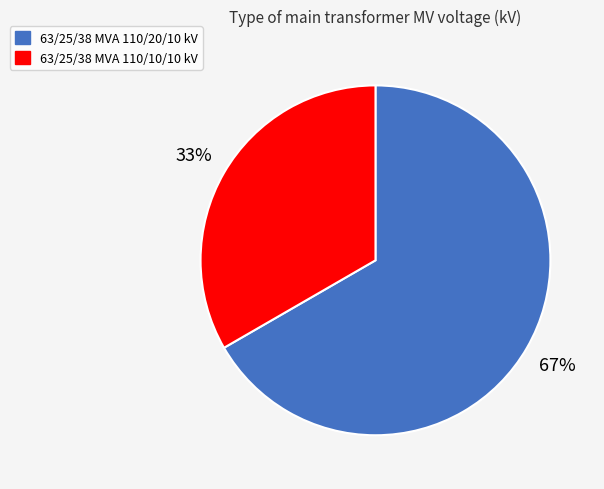

Between 63/25/38 MVA 110/10/10 kV and 63/25/38 MVA 110/20/10 kV, which is larger?

63/25/38 MVA 110/20/10 kV